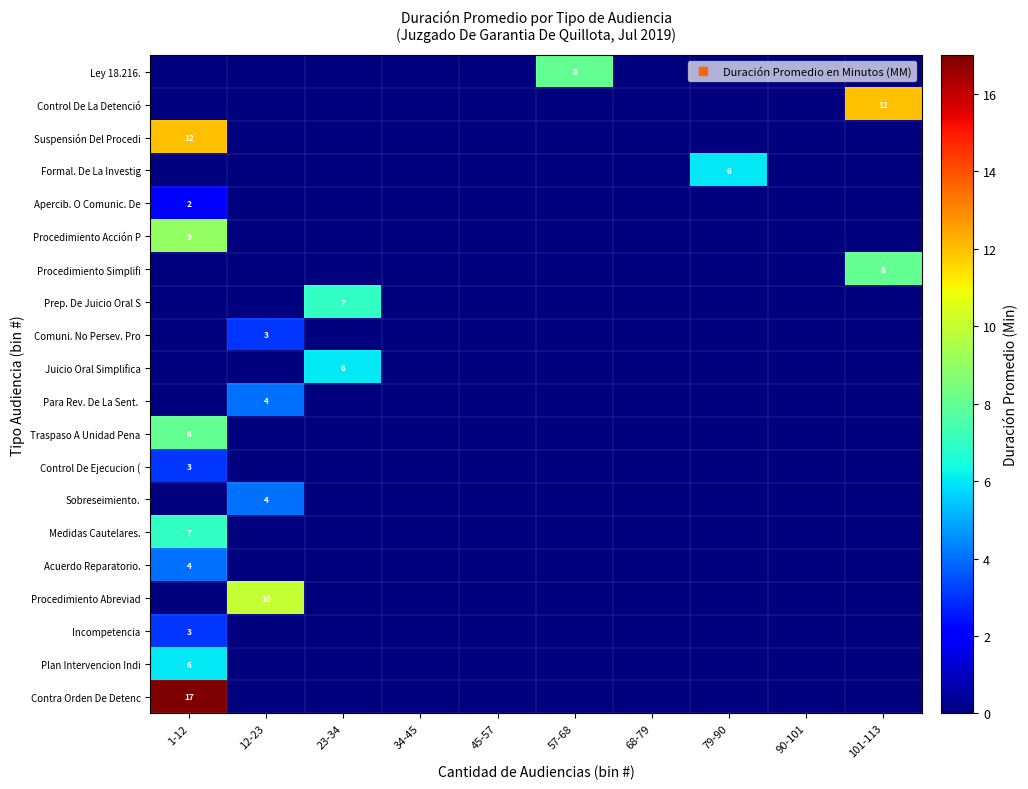

What is the spread (max minus min) of values at 57-68?

8